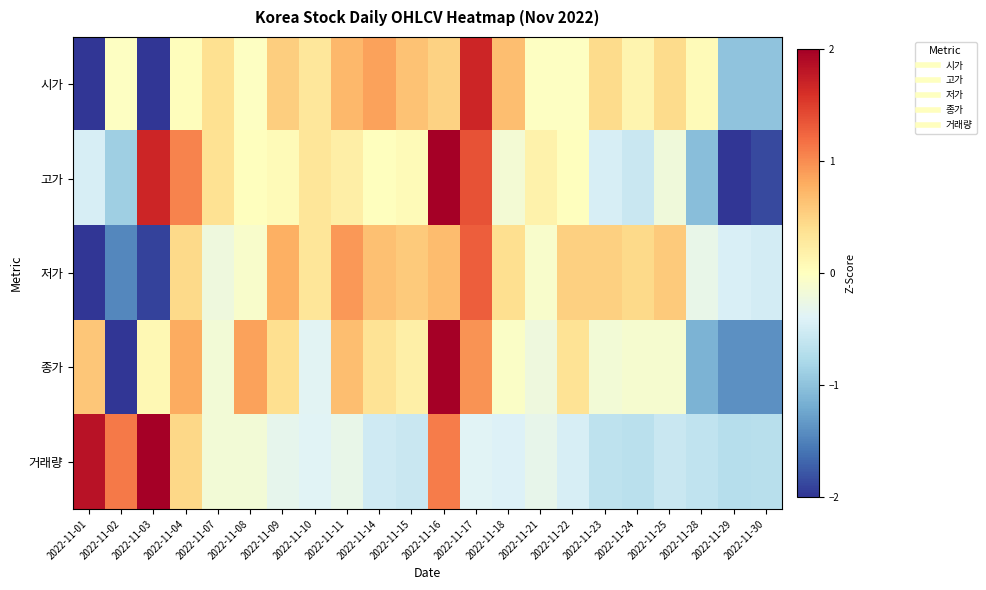

Which has a higher value, 2022-11-23 or 2022-11-03?

2022-11-23